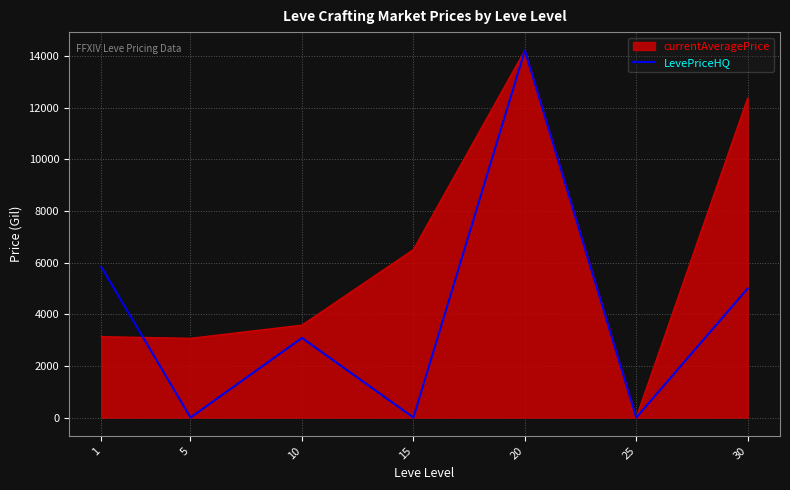

Reading left to right, what are all the values shown in this chart?

currentAveragePrice: 3131.3	3067.2	3577.6	6501.5	14216.5	0.0	12375.0
LevePriceHQ: 5833.3	0.0	3083.9	0.0	14216.5	0.0	5000.0